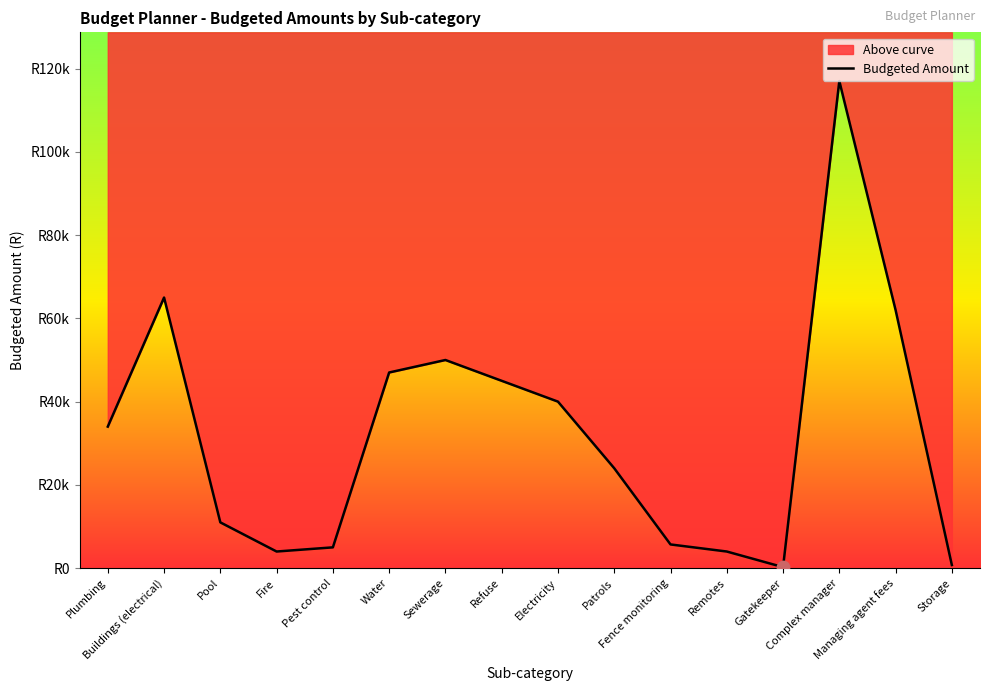

Approximately how many times larger is the value at Fence monitoring compared to Sewerage?

0.1